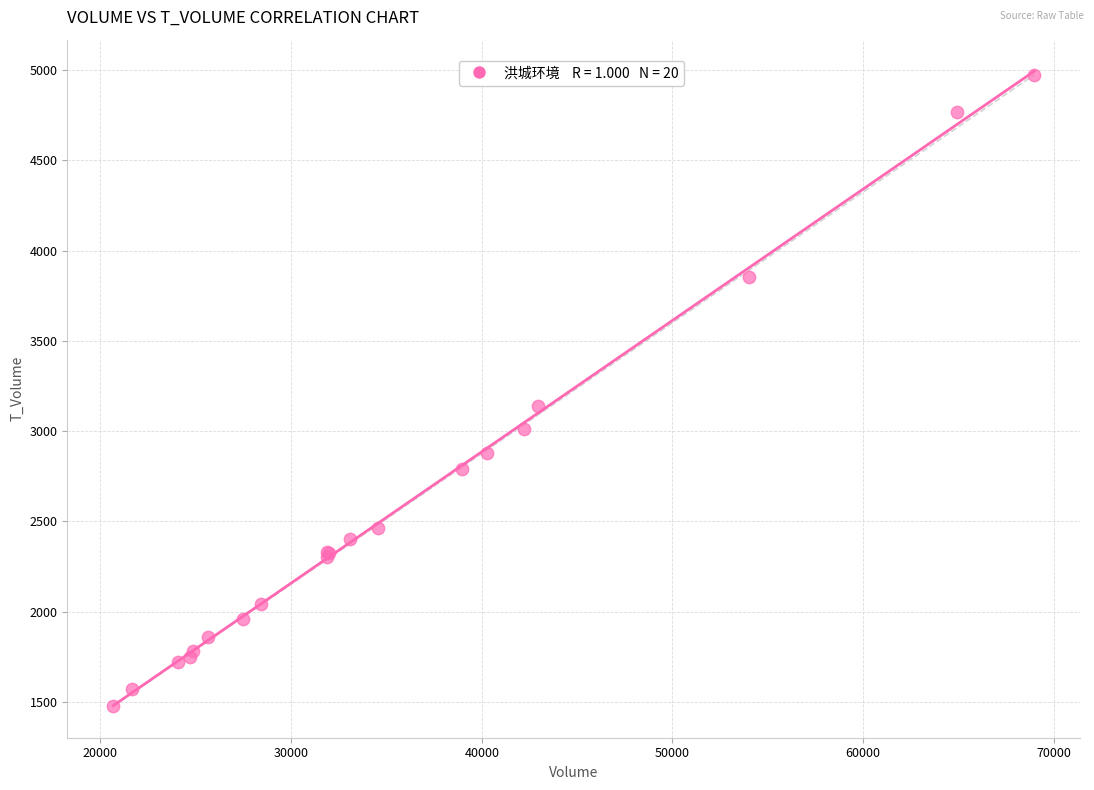

What Y value in the scatter plot is closest to 3225?

3139